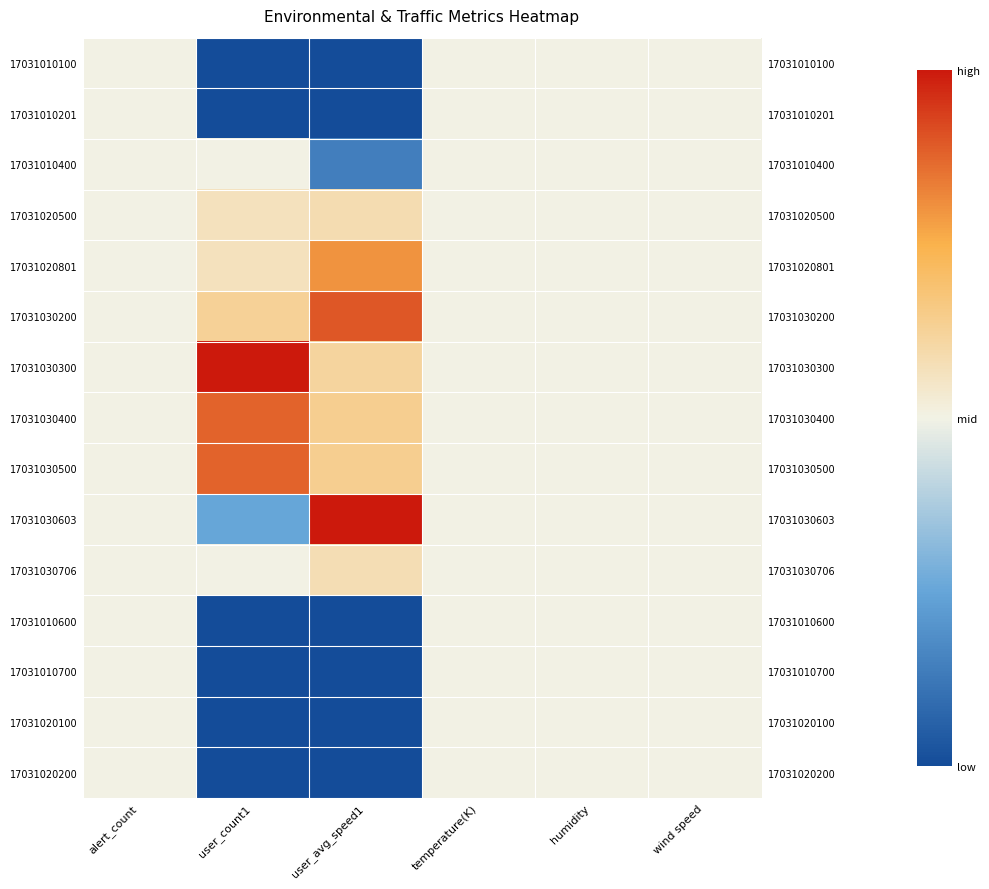

Is it true that 17031030400 equals 0.5 at humidity?

True